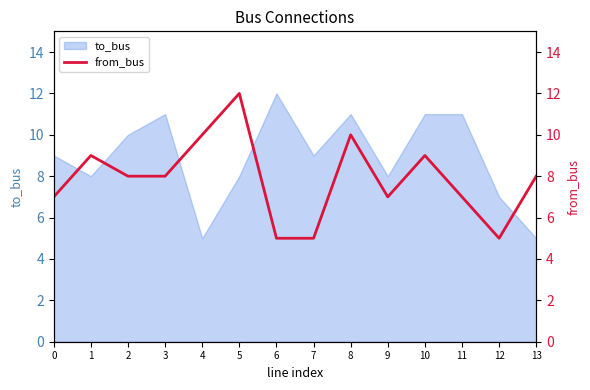

What is the value of the 8th point from the left?

5